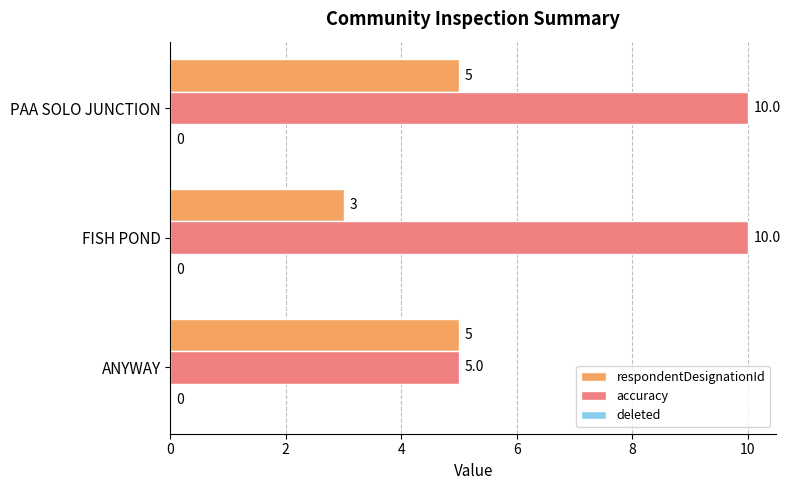

Which series has the widest spread of values?

accuracy